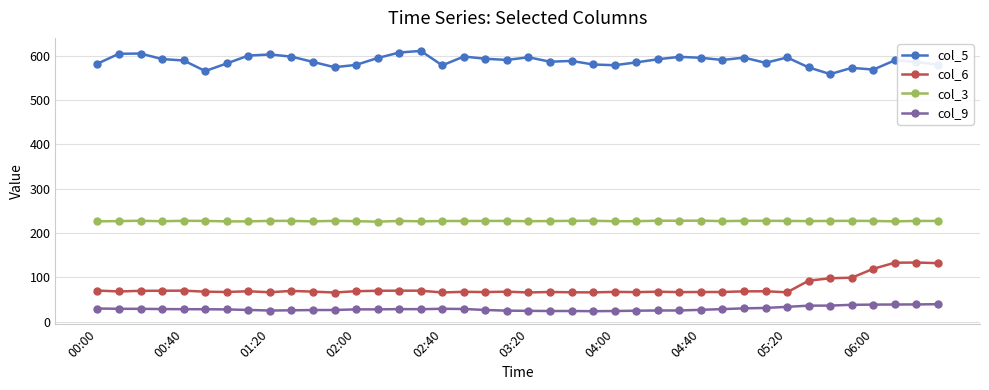

True or false: col_3 and col_6 cross at least once.

False